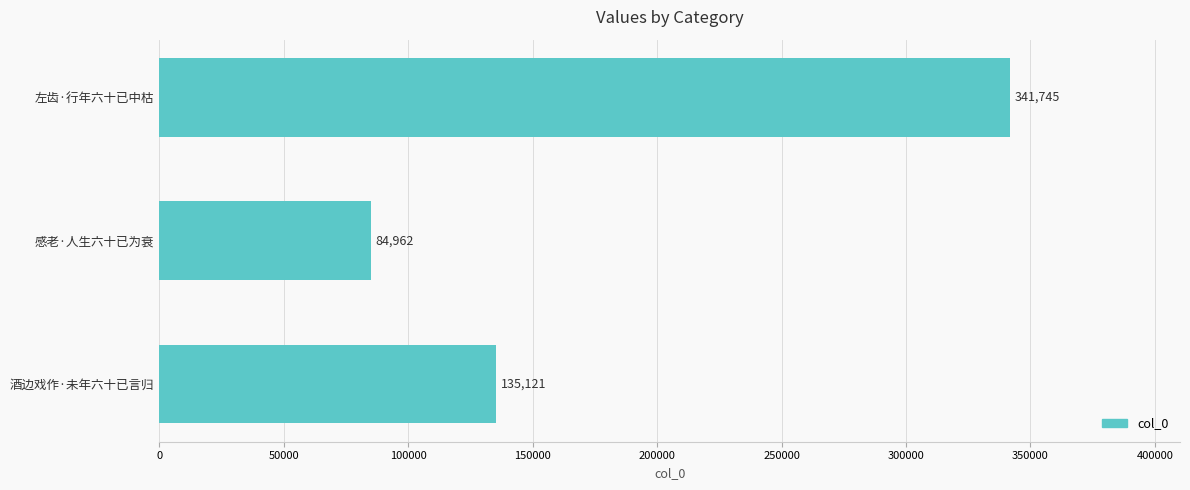

What is the sum of all values?

561828